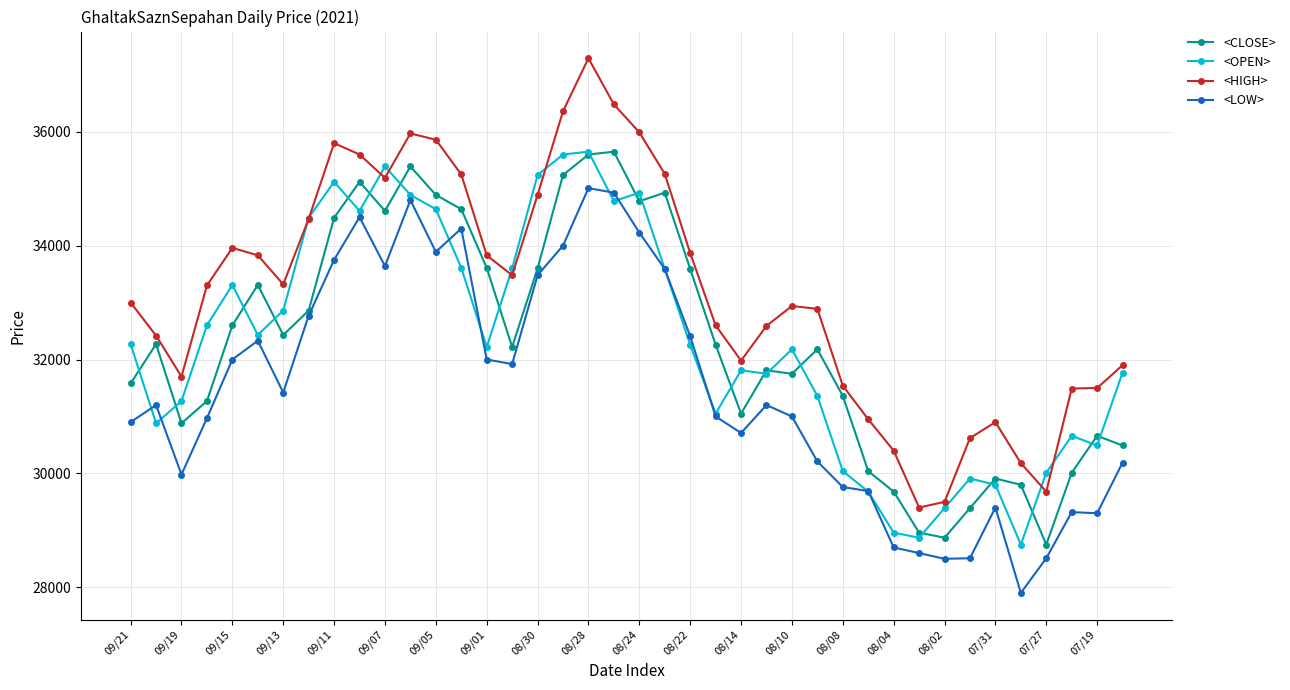

What are all the series names shown in the legend?

<CLOSE>, <OPEN>, <HIGH>, <LOW>